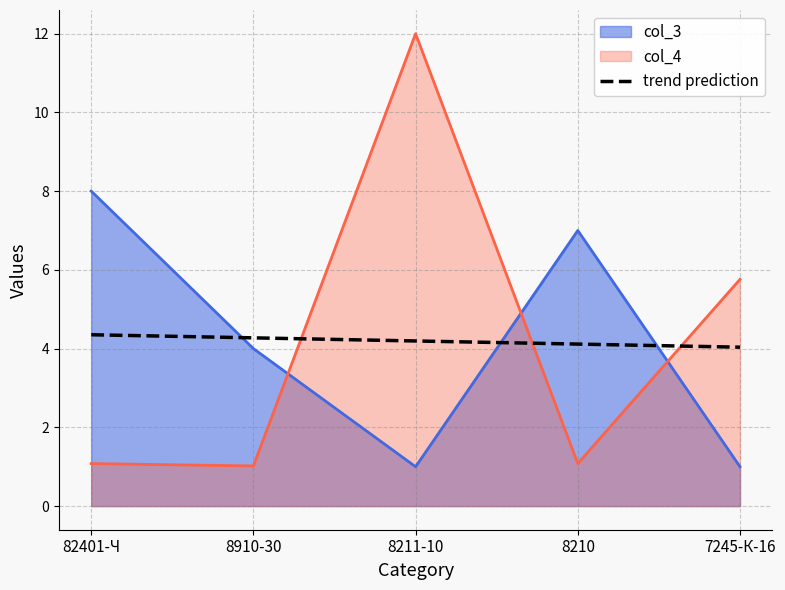

Approximately how many times larger is the value at 82401-Ч compared to 8210?

1.1